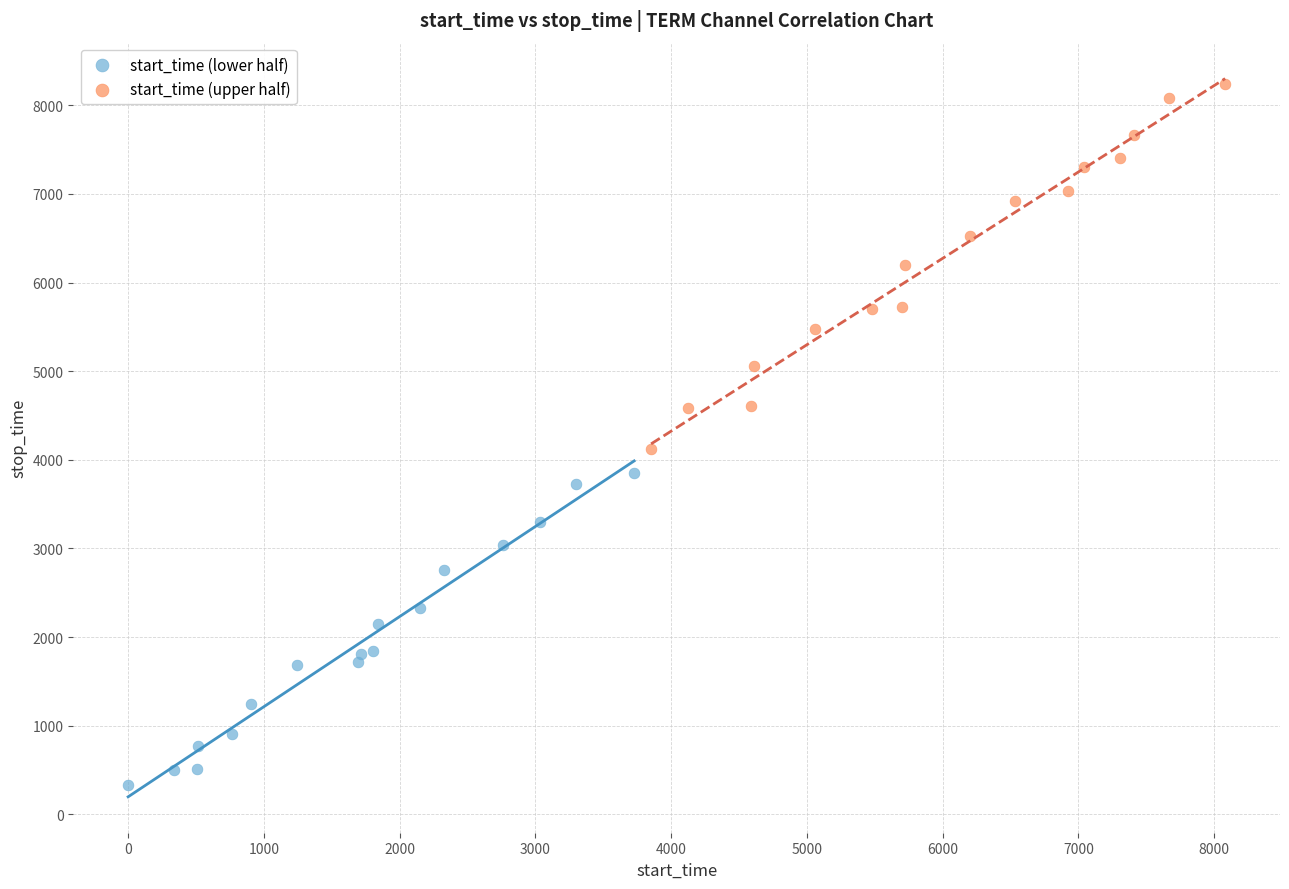

Which series reaches the maximum Y coordinate?

start_time (upper half)